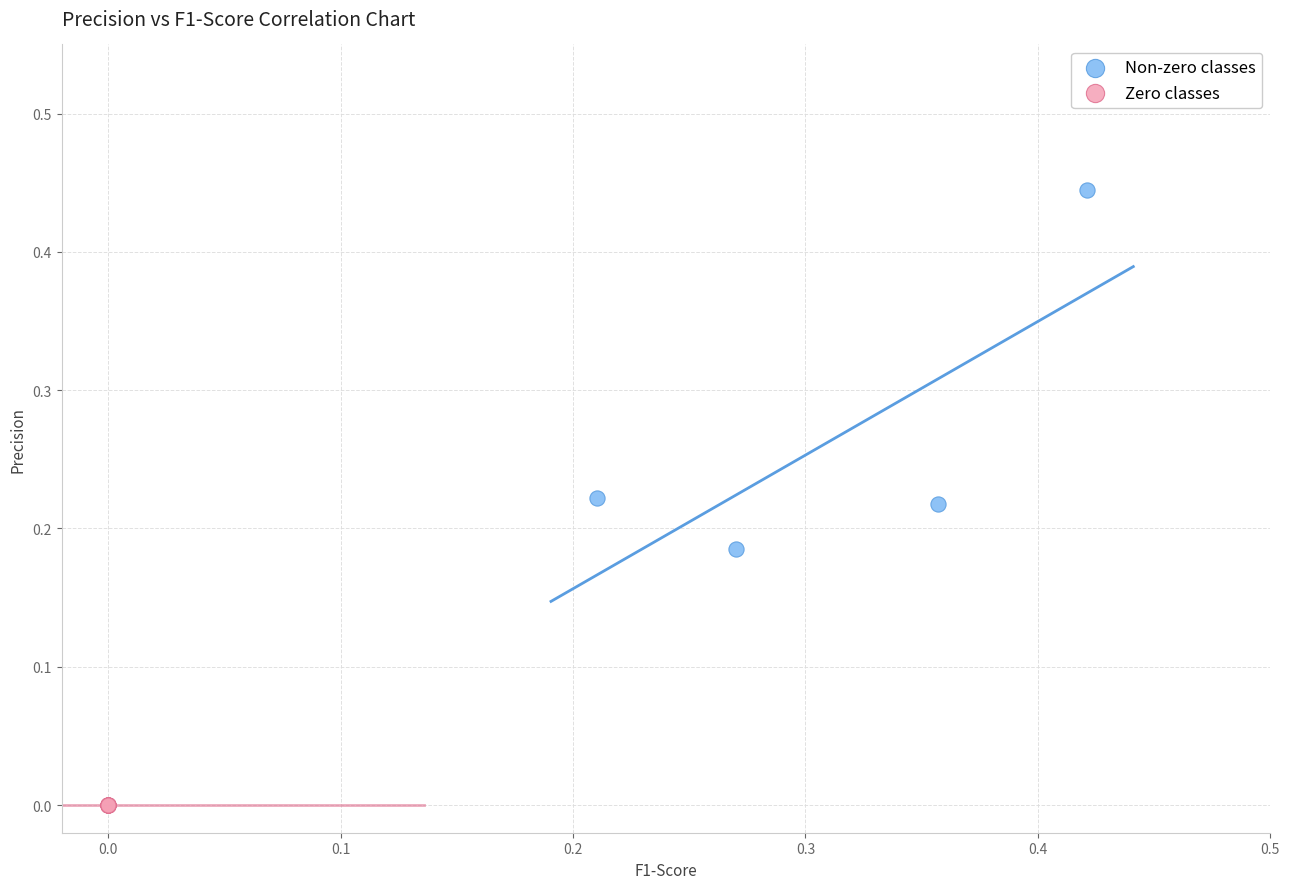

Which series contains the lowest Y value?

Zero classes